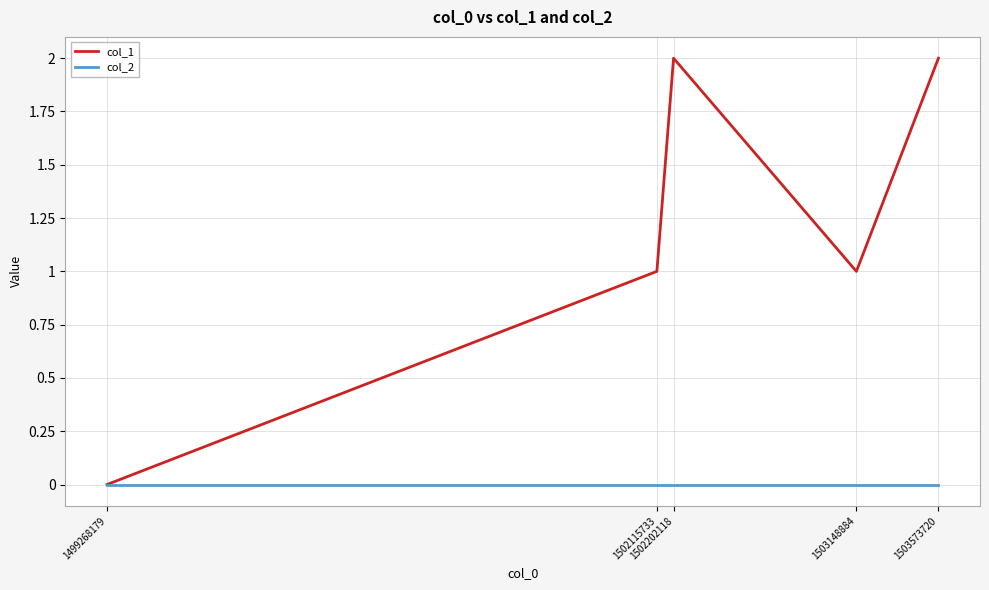

Which series has the largest range (max minus min)?

col_1